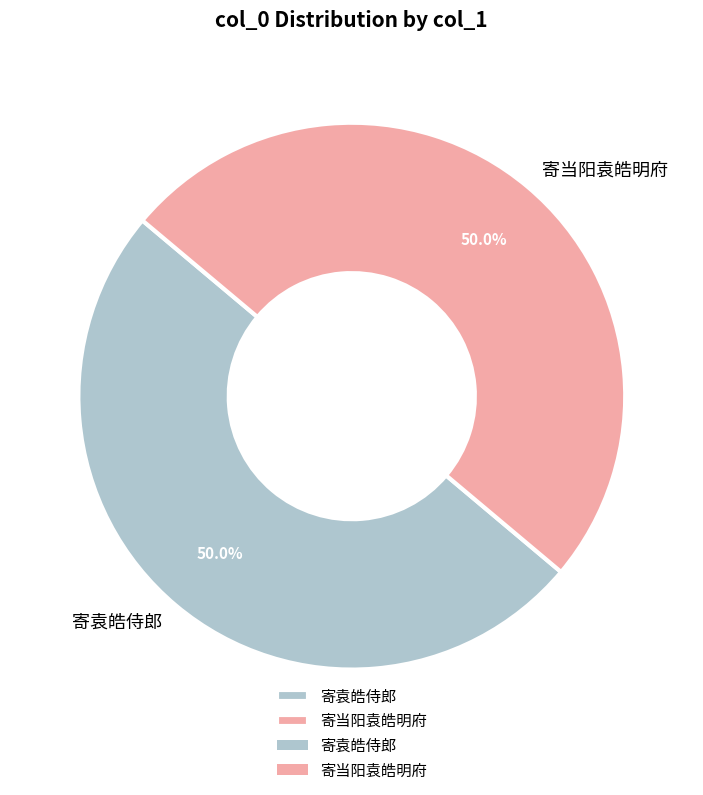

Approximately how many times larger is the value at 寄当阳袁皓明府 compared to 寄袁皓侍郎?

1.0